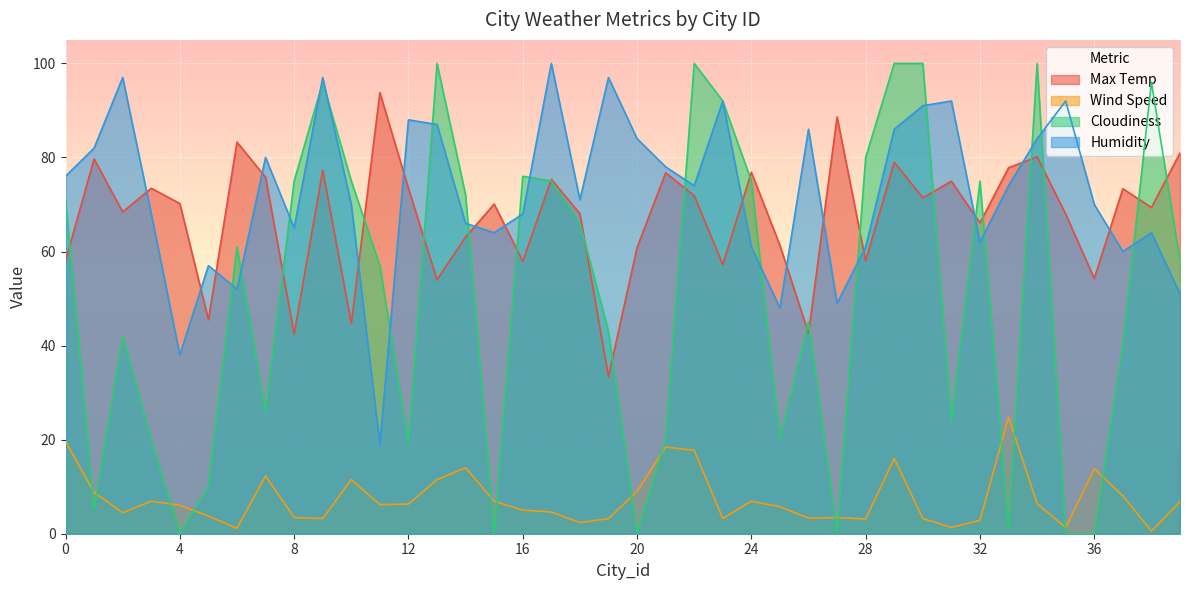

What is the average value of the Cloudiness series?

50.4